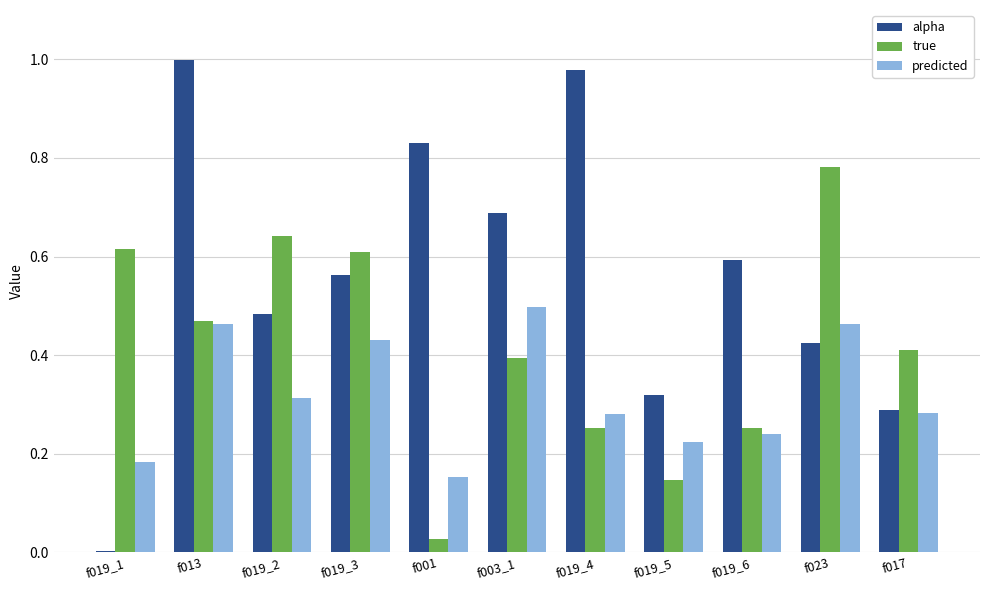

What is the sum of all predicted values?

3.5